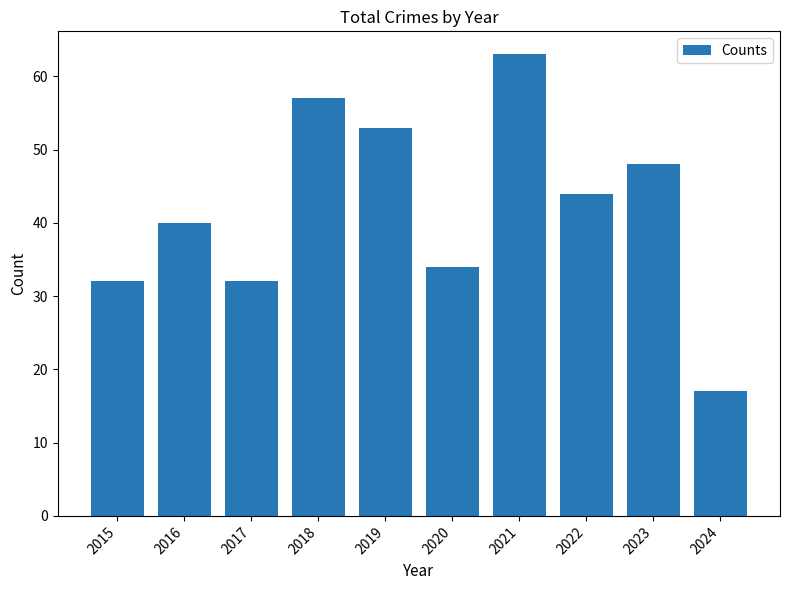

At which category does the chart reach its minimum across all series?

2024